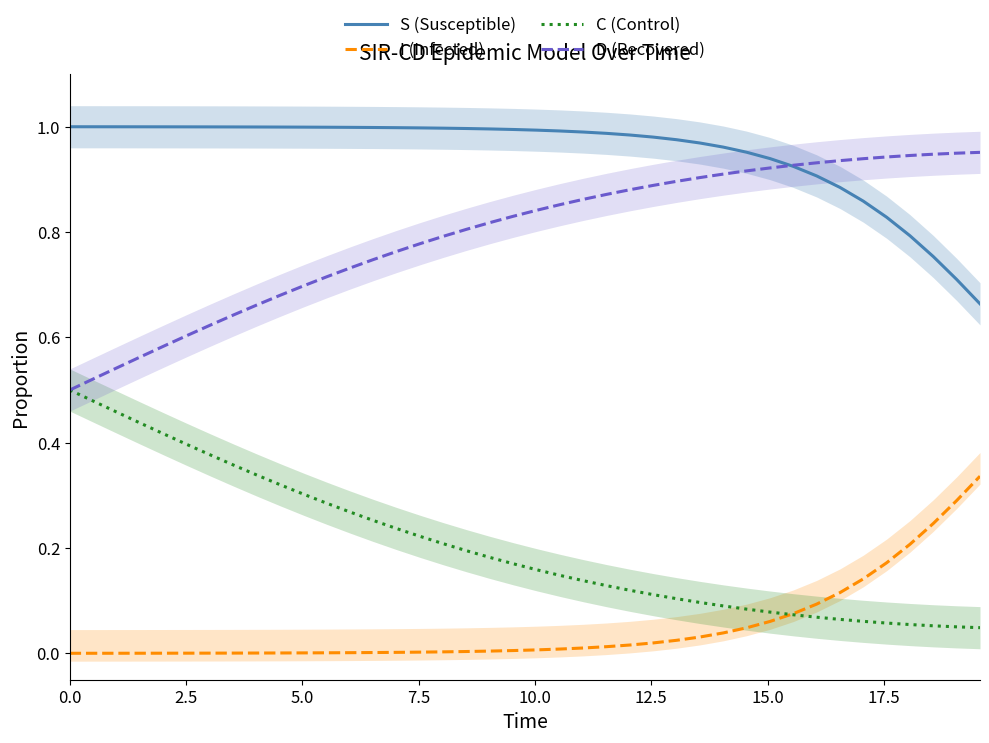

True or false: D (Recovered) and I (Infected) cross at least once.

False